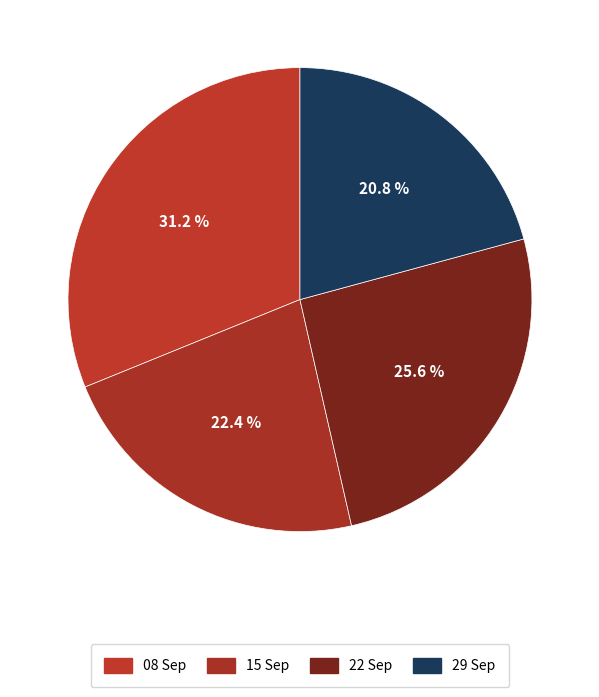

How many slices are in this pie chart?

4